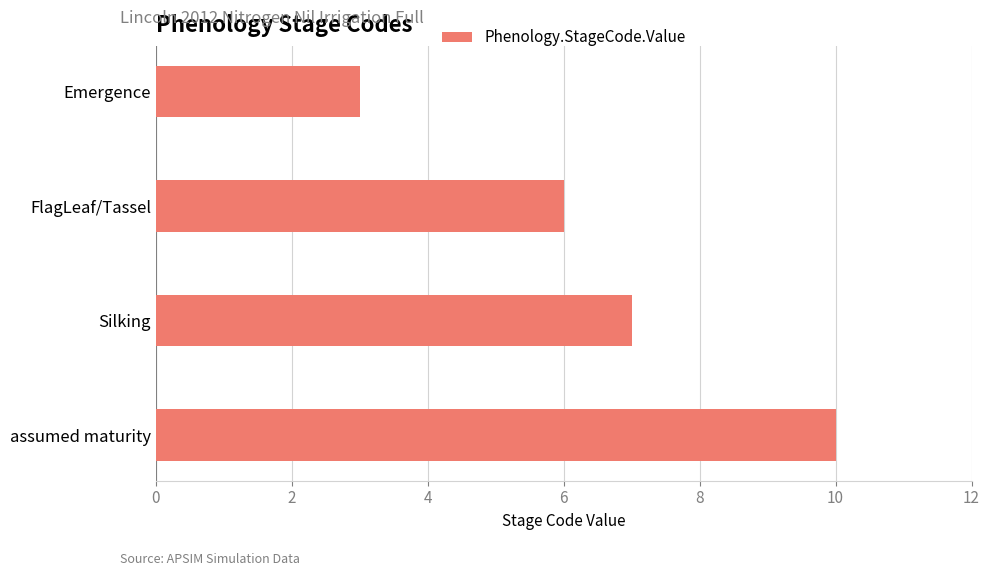

Is it true that the value at FlagLeaf/Tassel is 6?

True